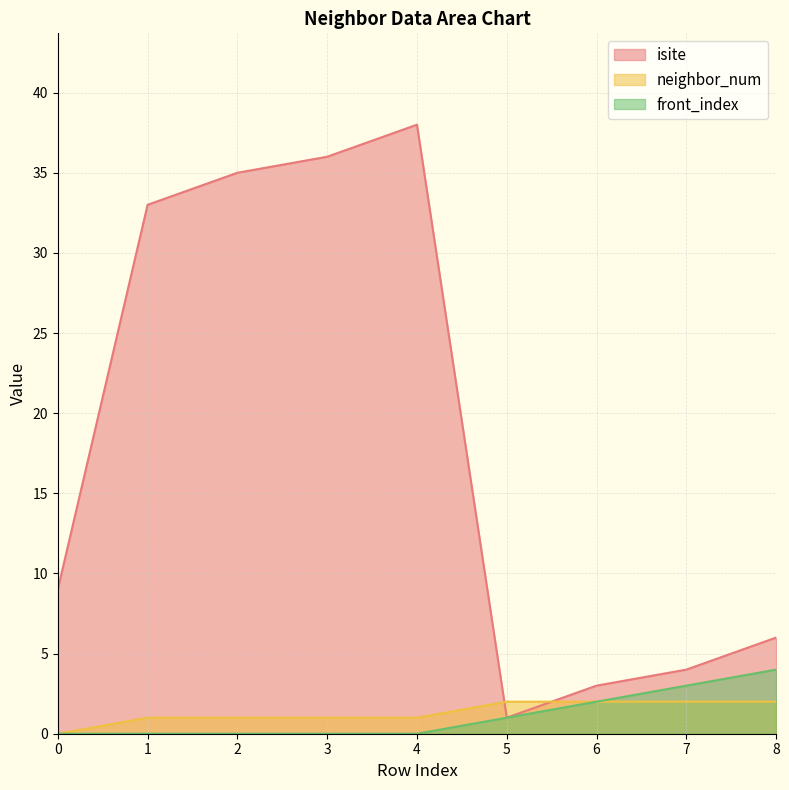

The value of front_index at 7 is 3. True or false?

True